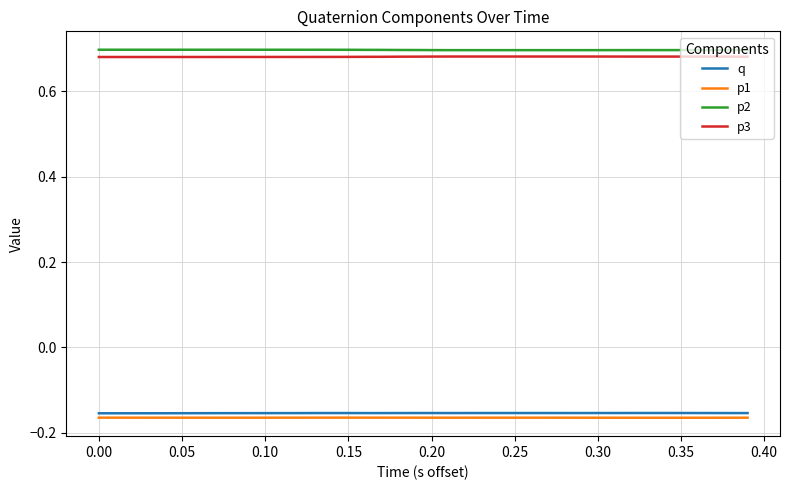

True or false: p3 and p2 cross at least once.

False